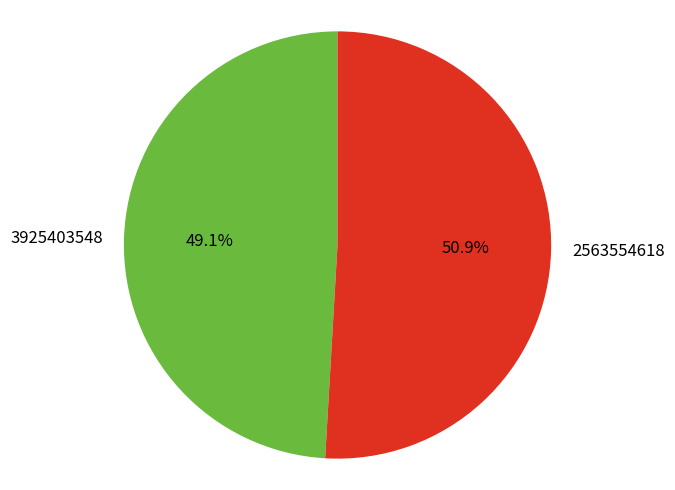

Count the number of slices in the pie.

2